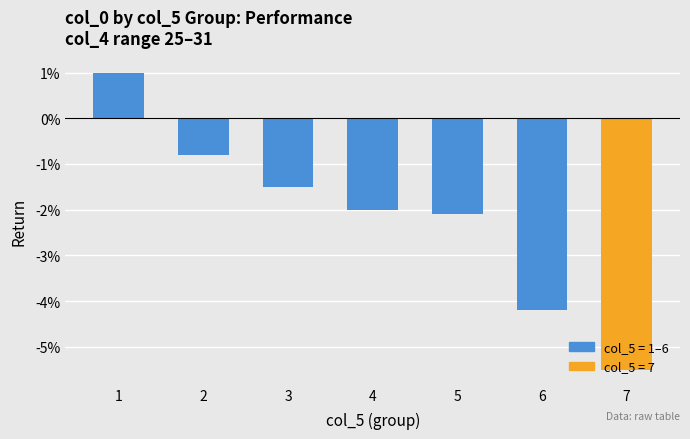

List the labels in order of value, smallest first.

7, 6, 5, 4, 3, 2, 1